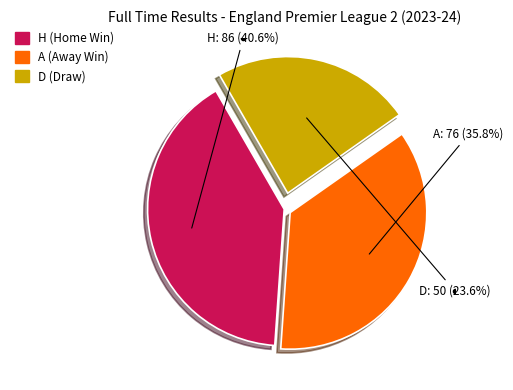

To the nearest percent, what is the average slice percentage?

33%